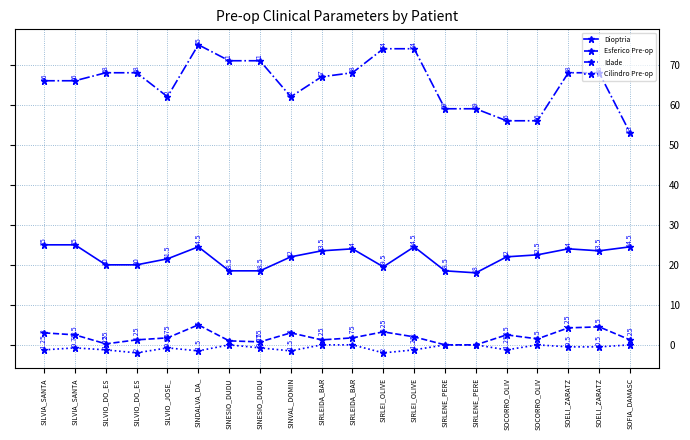

What is the difference between the Idade values at SILVIO_DO_ES and SILVIA_SANTA?

2.0